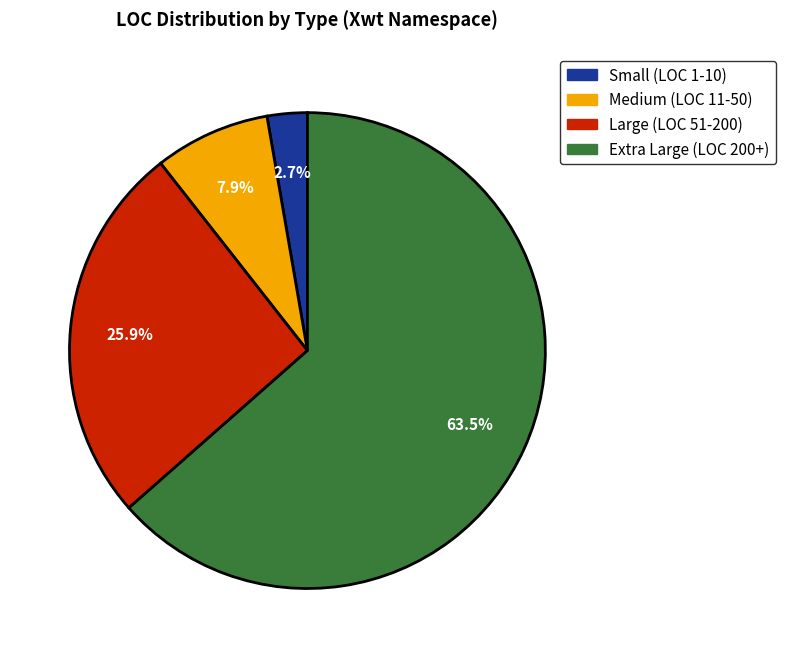

Which has a higher value, Extra Large (LOC 200+) or Medium (LOC 11-50)?

Extra Large (LOC 200+)